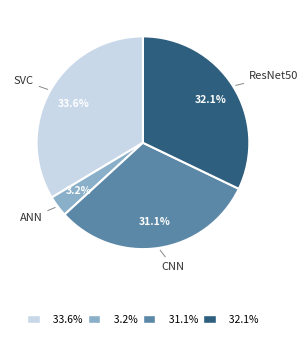

Between ResNet50 and SVC, which is larger?

SVC